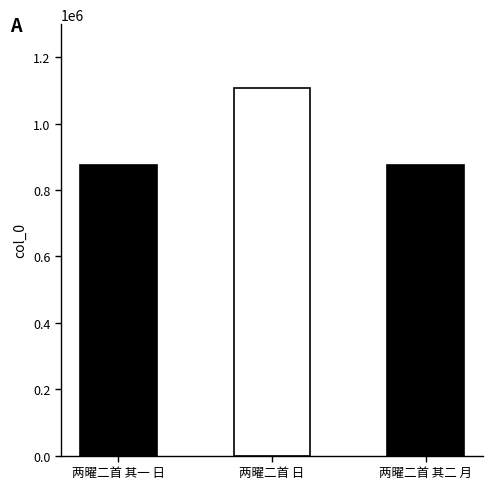

What is the label of the 1st bar from the right?

两曜二首 其二 月